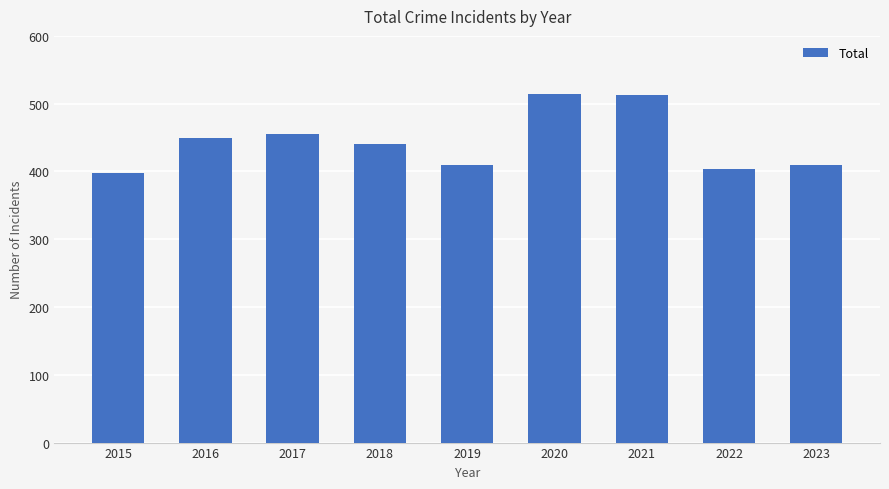

How many bars are there in total?

9